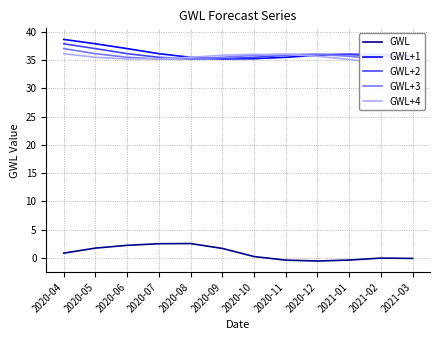

Does the chart display data point markers on the line(s)?

No